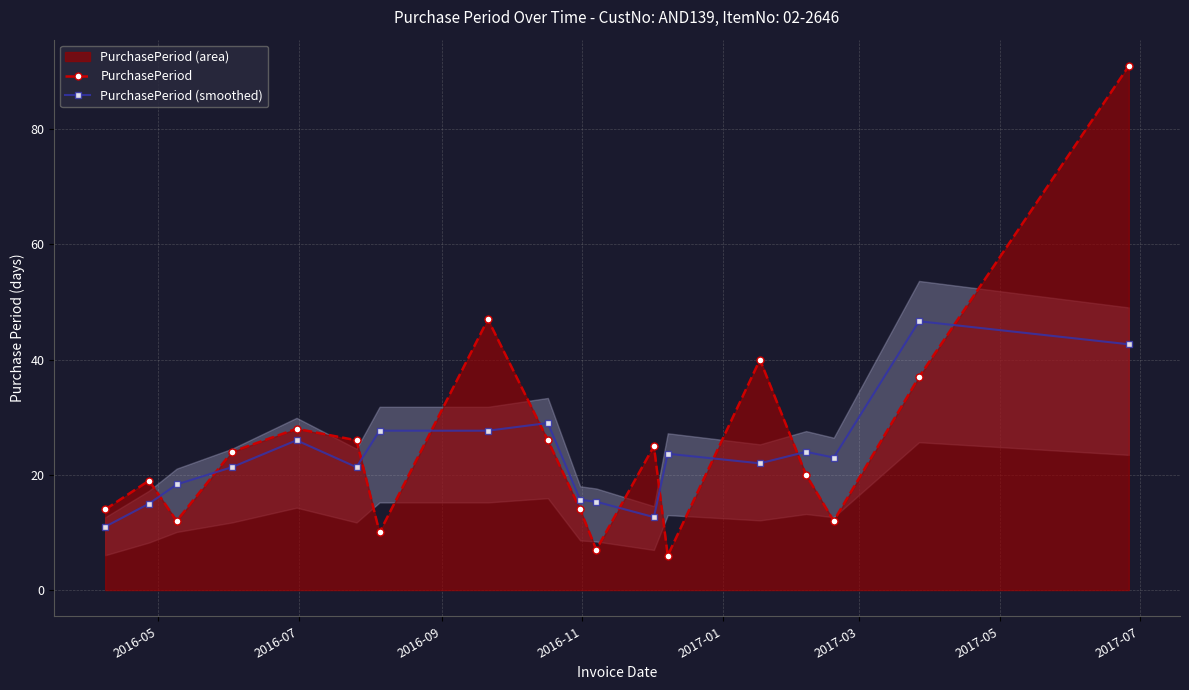

Reading left to right, list all the values displayed in this chart.

PurchasePeriod: 14.0	19.0	12.0	24.0	28.0	26.0	10.0	47.0	26.0	14.0	7.0	25.0	6.0	40.0	20.0	12.0	37.0	91.0
PurchasePeriod (smoothed): 11.0	15.0	18.3	21.3	26.0	21.3	27.7	27.7	29.0	15.7	15.3	12.7	23.7	22.0	24.0	23.0	46.7	42.7